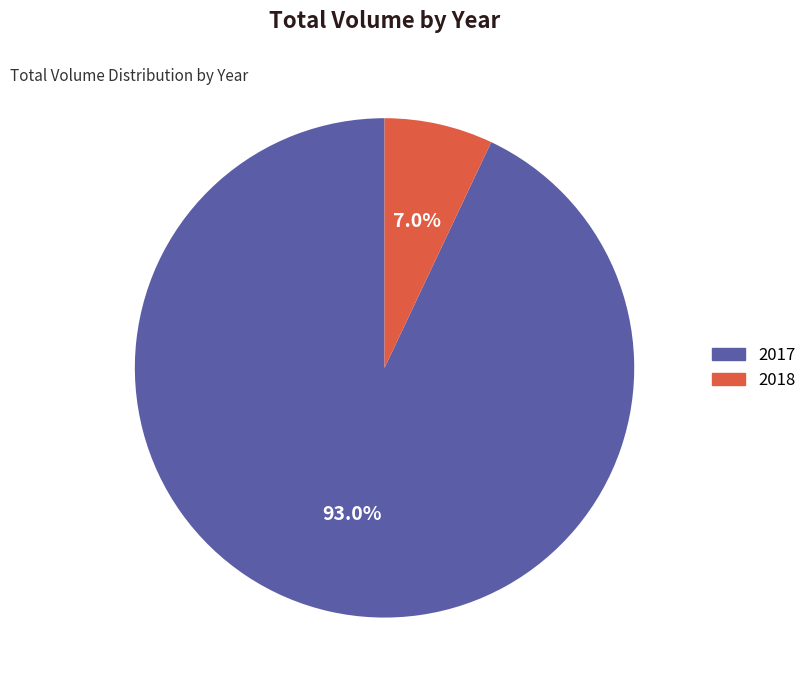

Does any single category account for the majority?

Yes